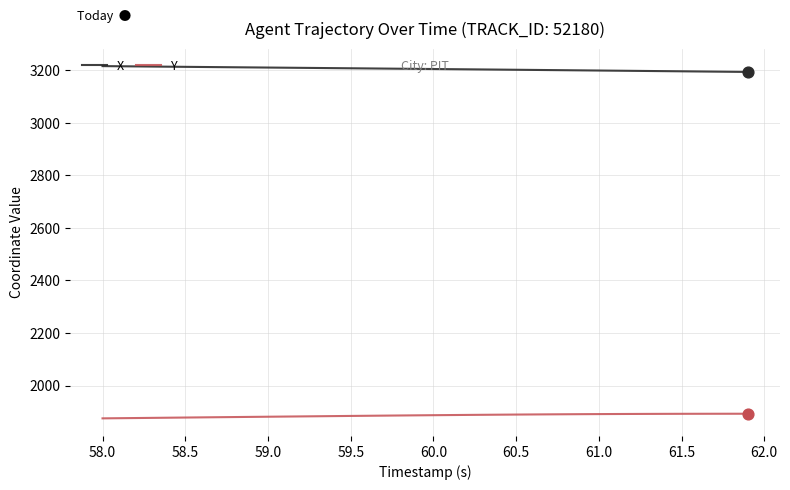

Rank the series by their average value, from lowest to highest.

Y, X